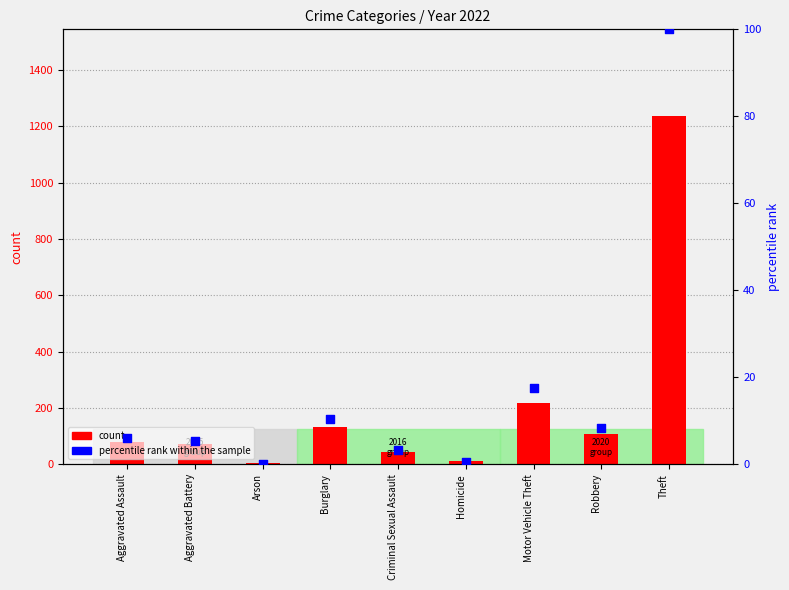

What is the total value across all series at Burglary?

142.4